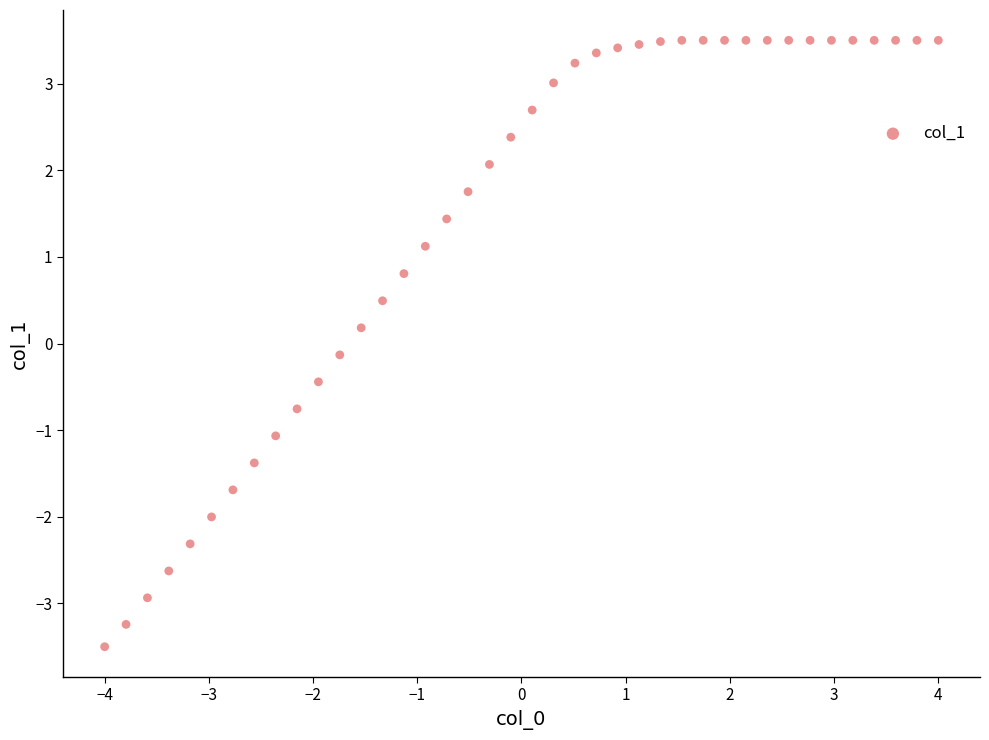

What is the range of X values (max minus min)?

8.0